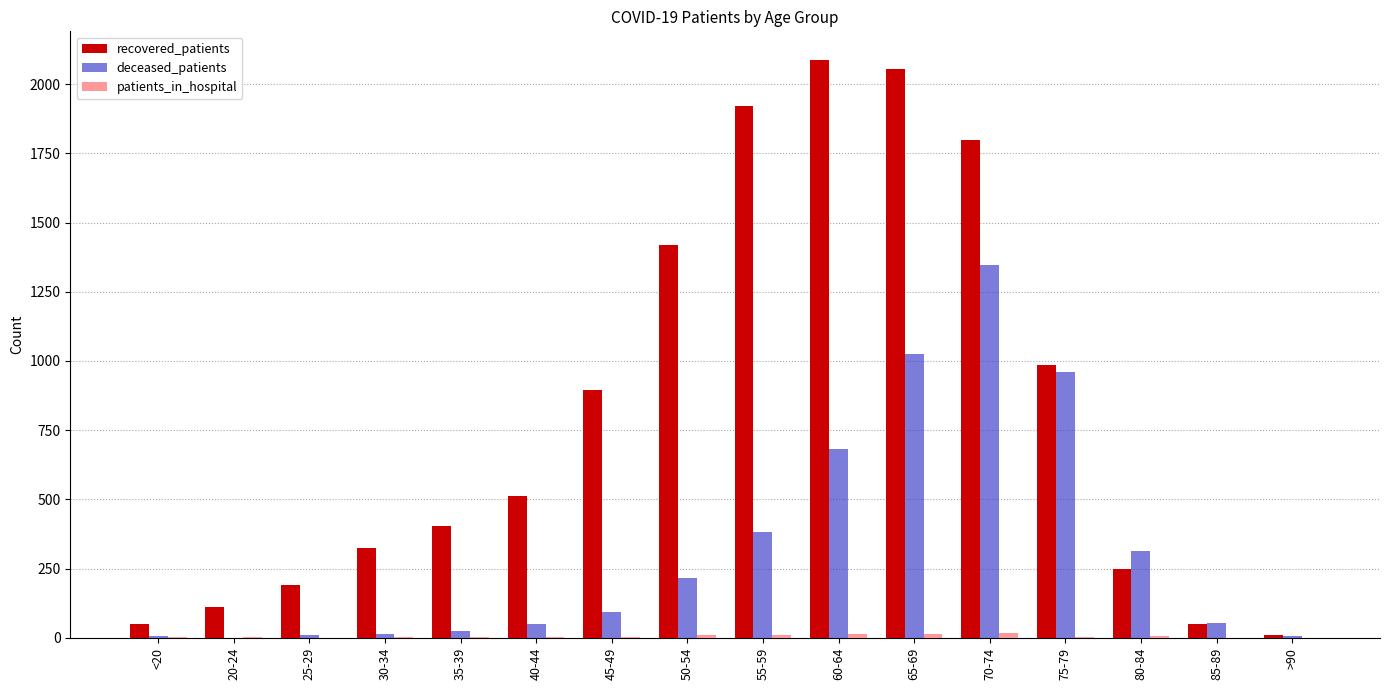

Is the value of recovered_patients at 40-44 greater than the value of deceased_patients at 25-29?

Yes